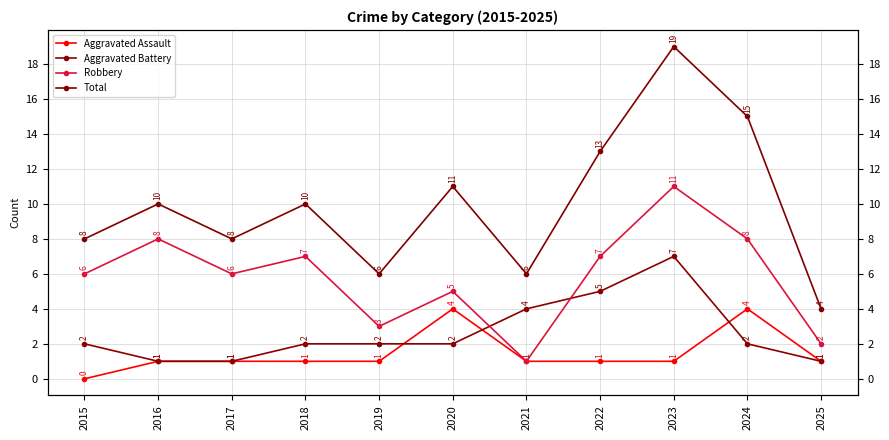

Which series has the widest spread of values?

Total